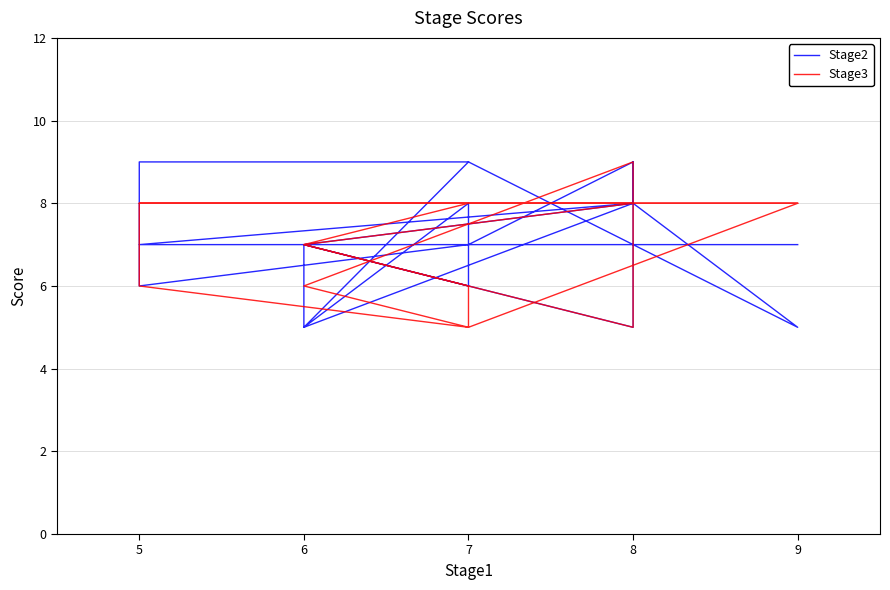

What is the maximum value shown in the chart?

9